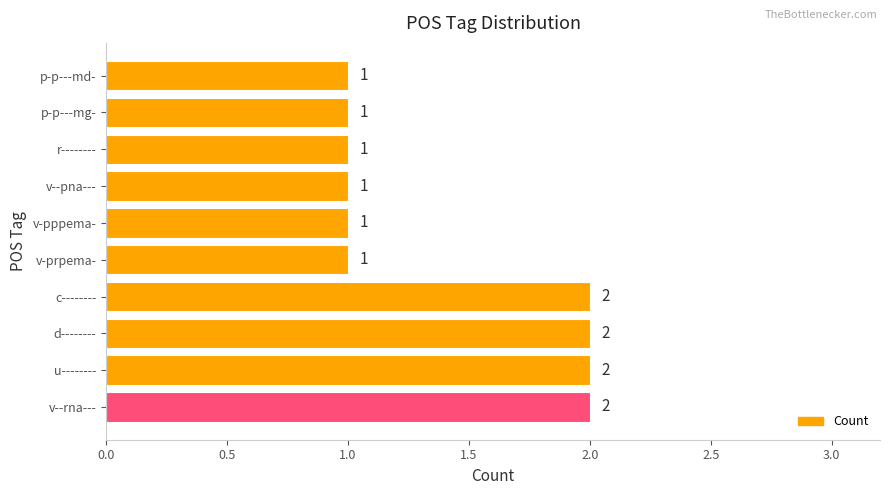

What is the sum of all values?

14